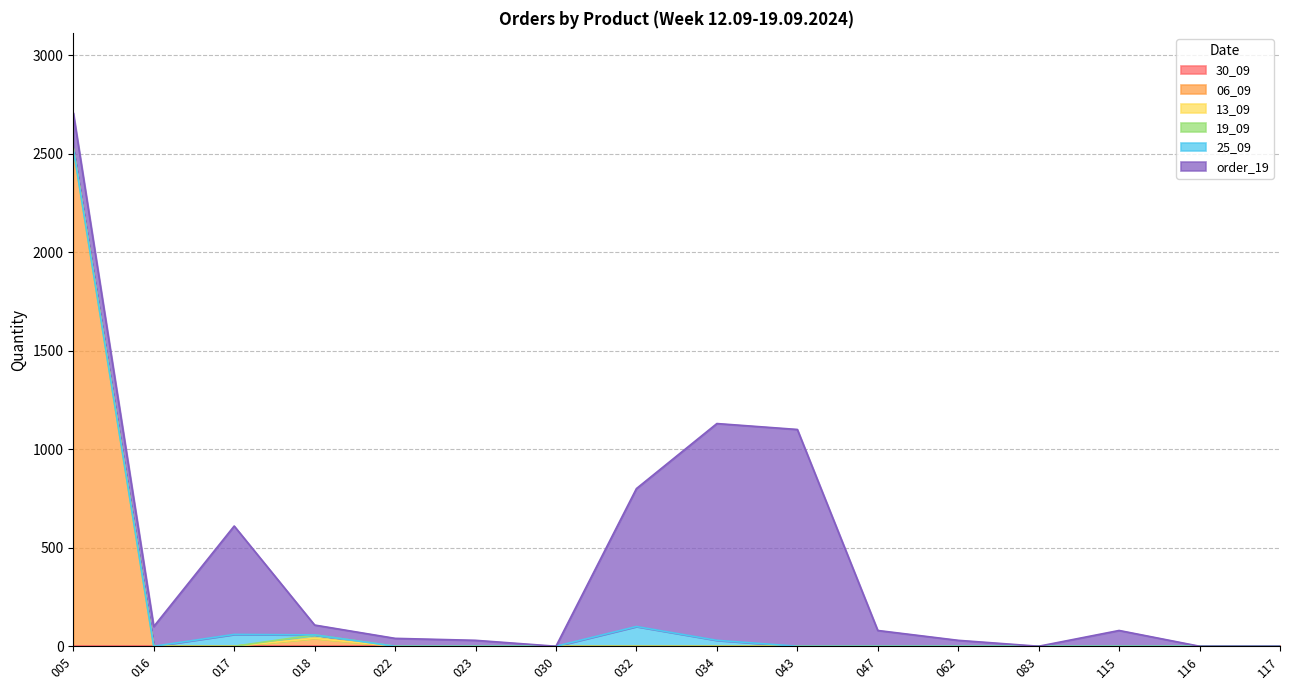

Between 030 and 018, which is larger?

030